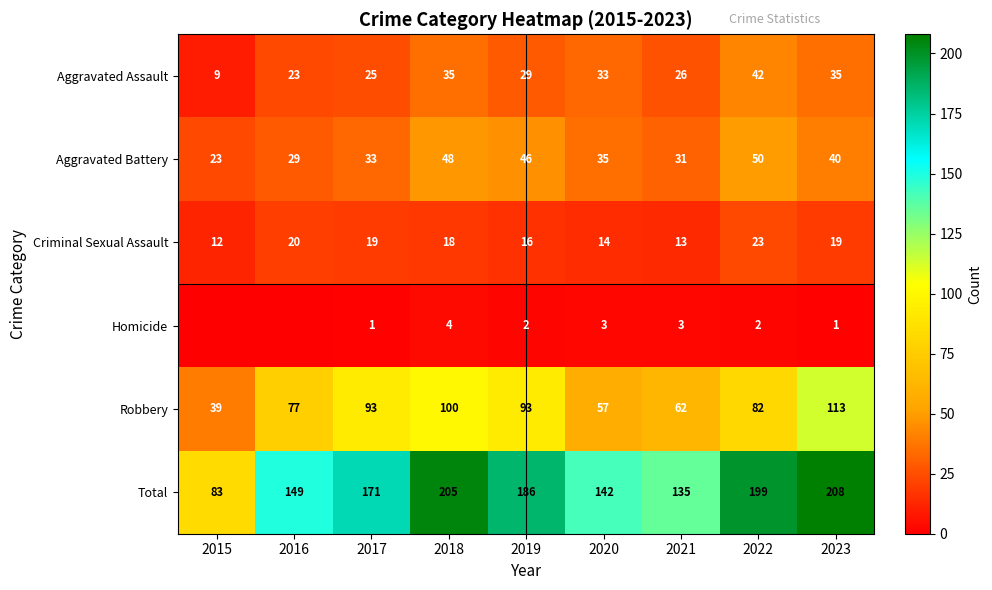

What is the sum of the Aggravated Battery values at 2022 and 2019?

96